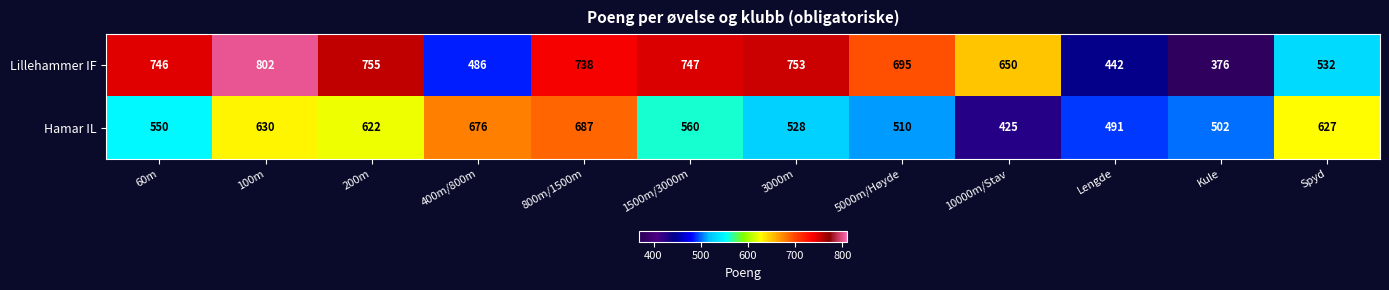

At how many categories does at least one series exceed 555?

10